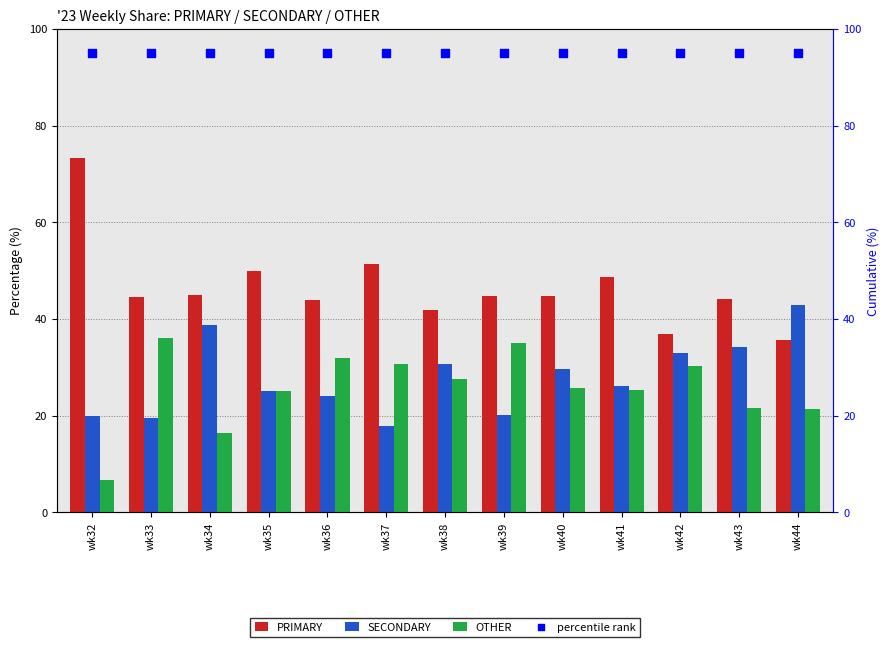

At which category is the sum across all series the highest?

wk34